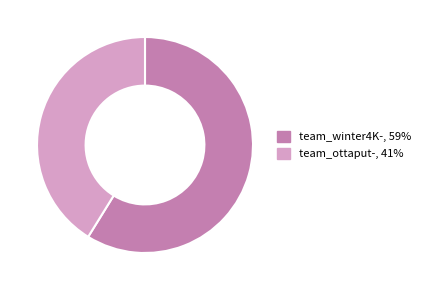

Is it true that team_winter4K- is 59% of the pie?

True